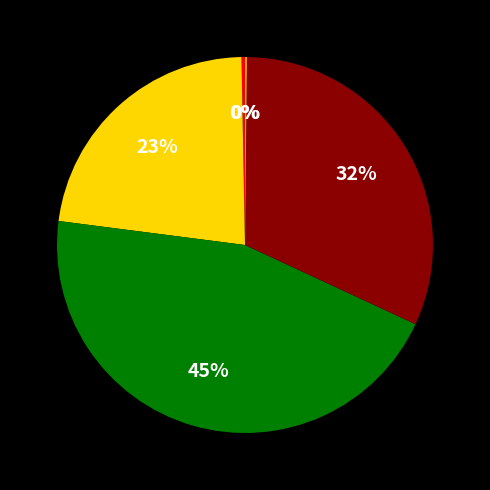

Does any single category account for the majority?

No